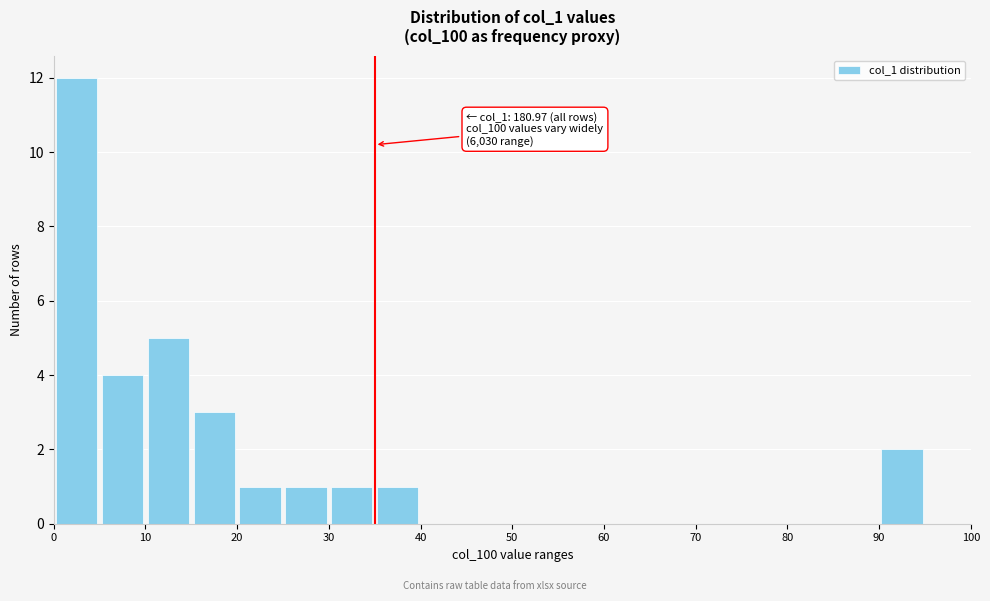

Which range on the x-axis has the tallest bar?

0 to 5